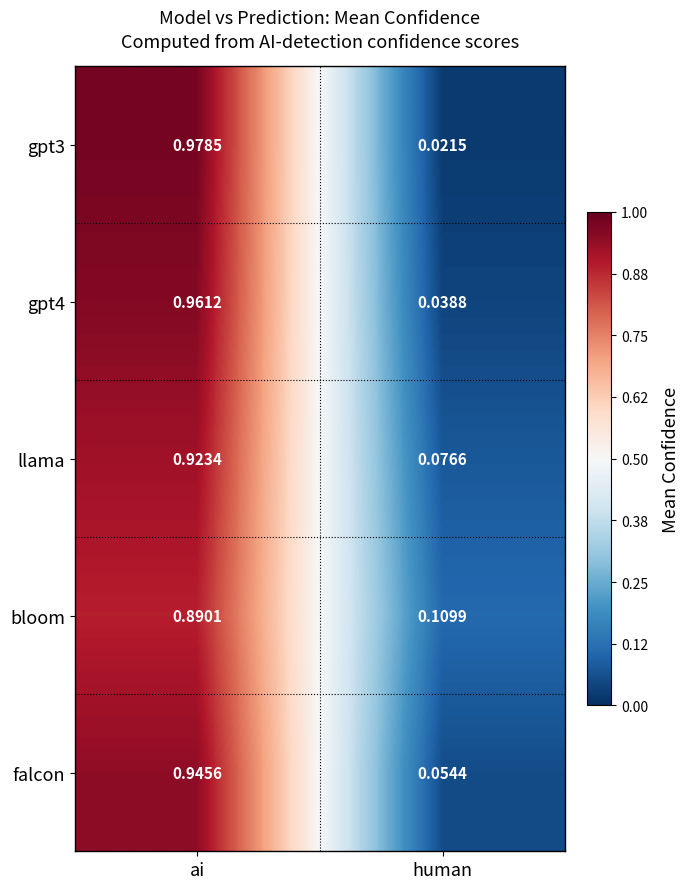

List the series in order of their peak value, lowest first.

bloom, llama, falcon, gpt4, gpt3